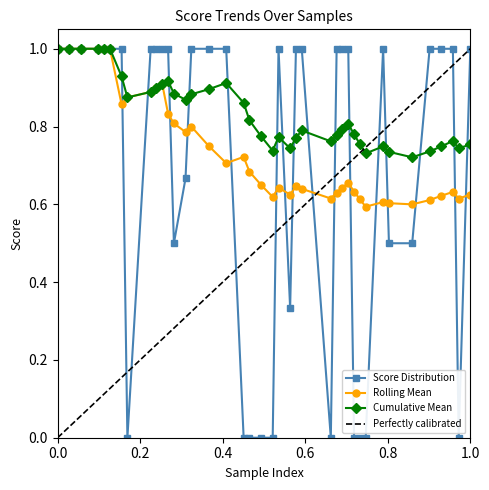

What is the highest value of the Rolling Mean series?

1.0